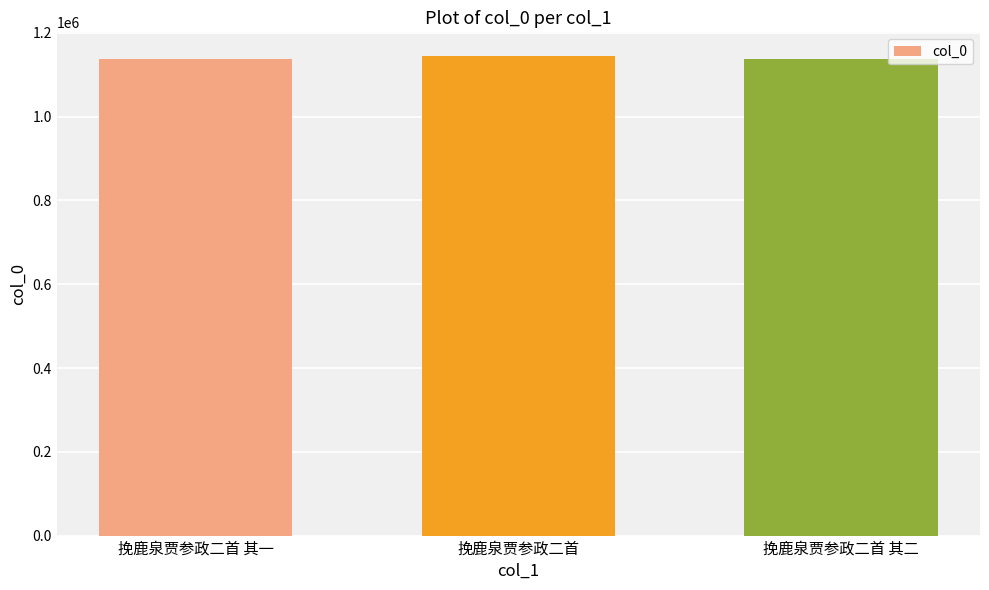

Does the chart contain stacked bars?

No